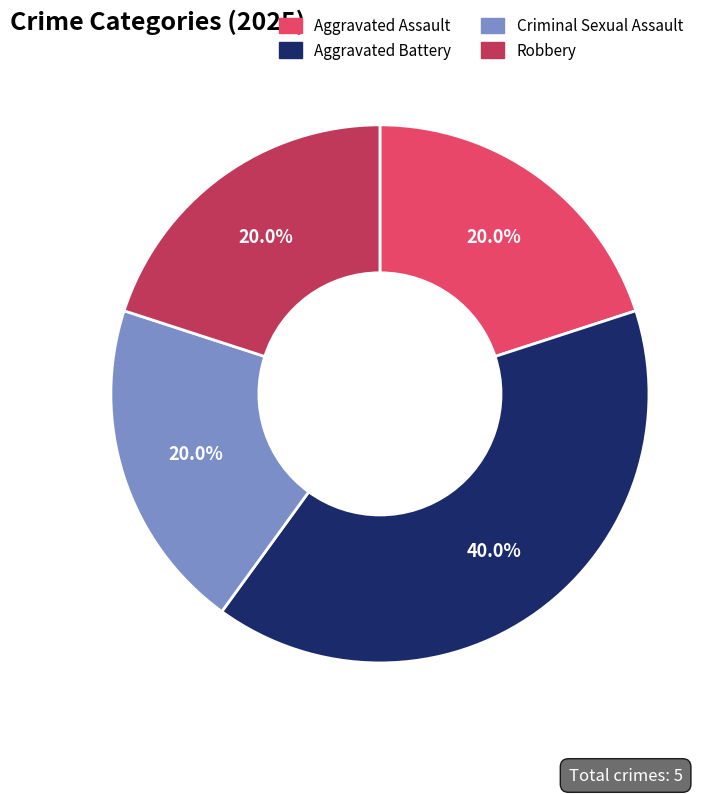

True or false: Aggravated Battery accounts for 40% of the total.

True